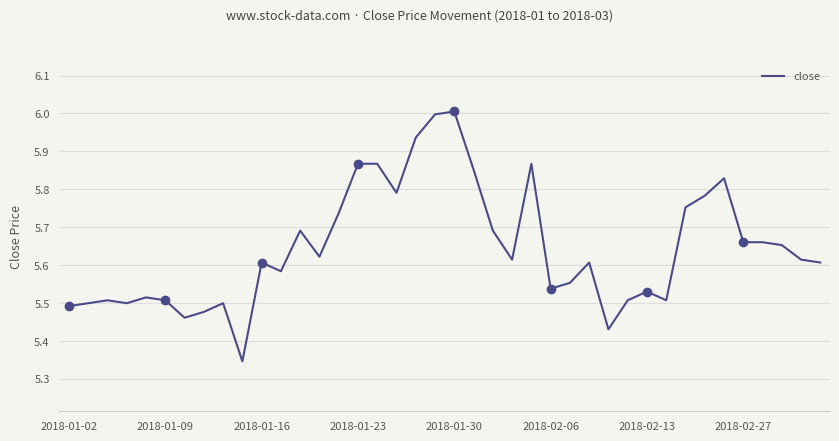

How many lines are shown in the chart?

1